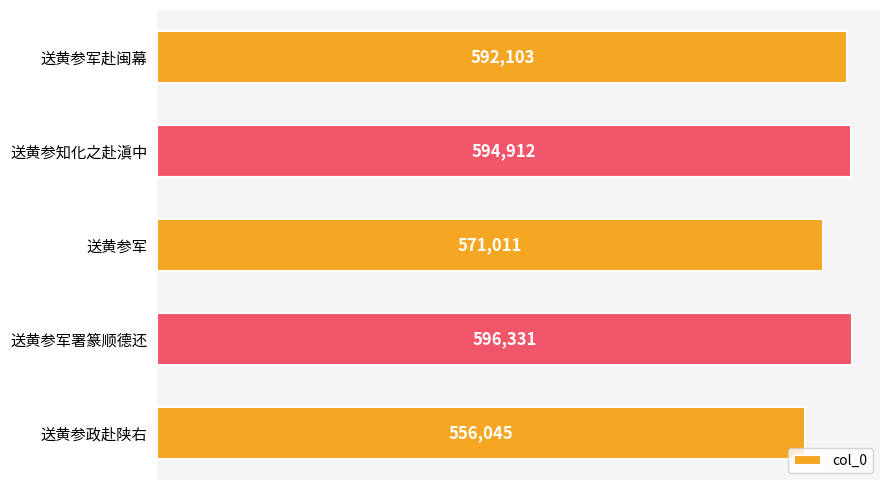

Where is the data nearest to the value 576188?

送黄参军